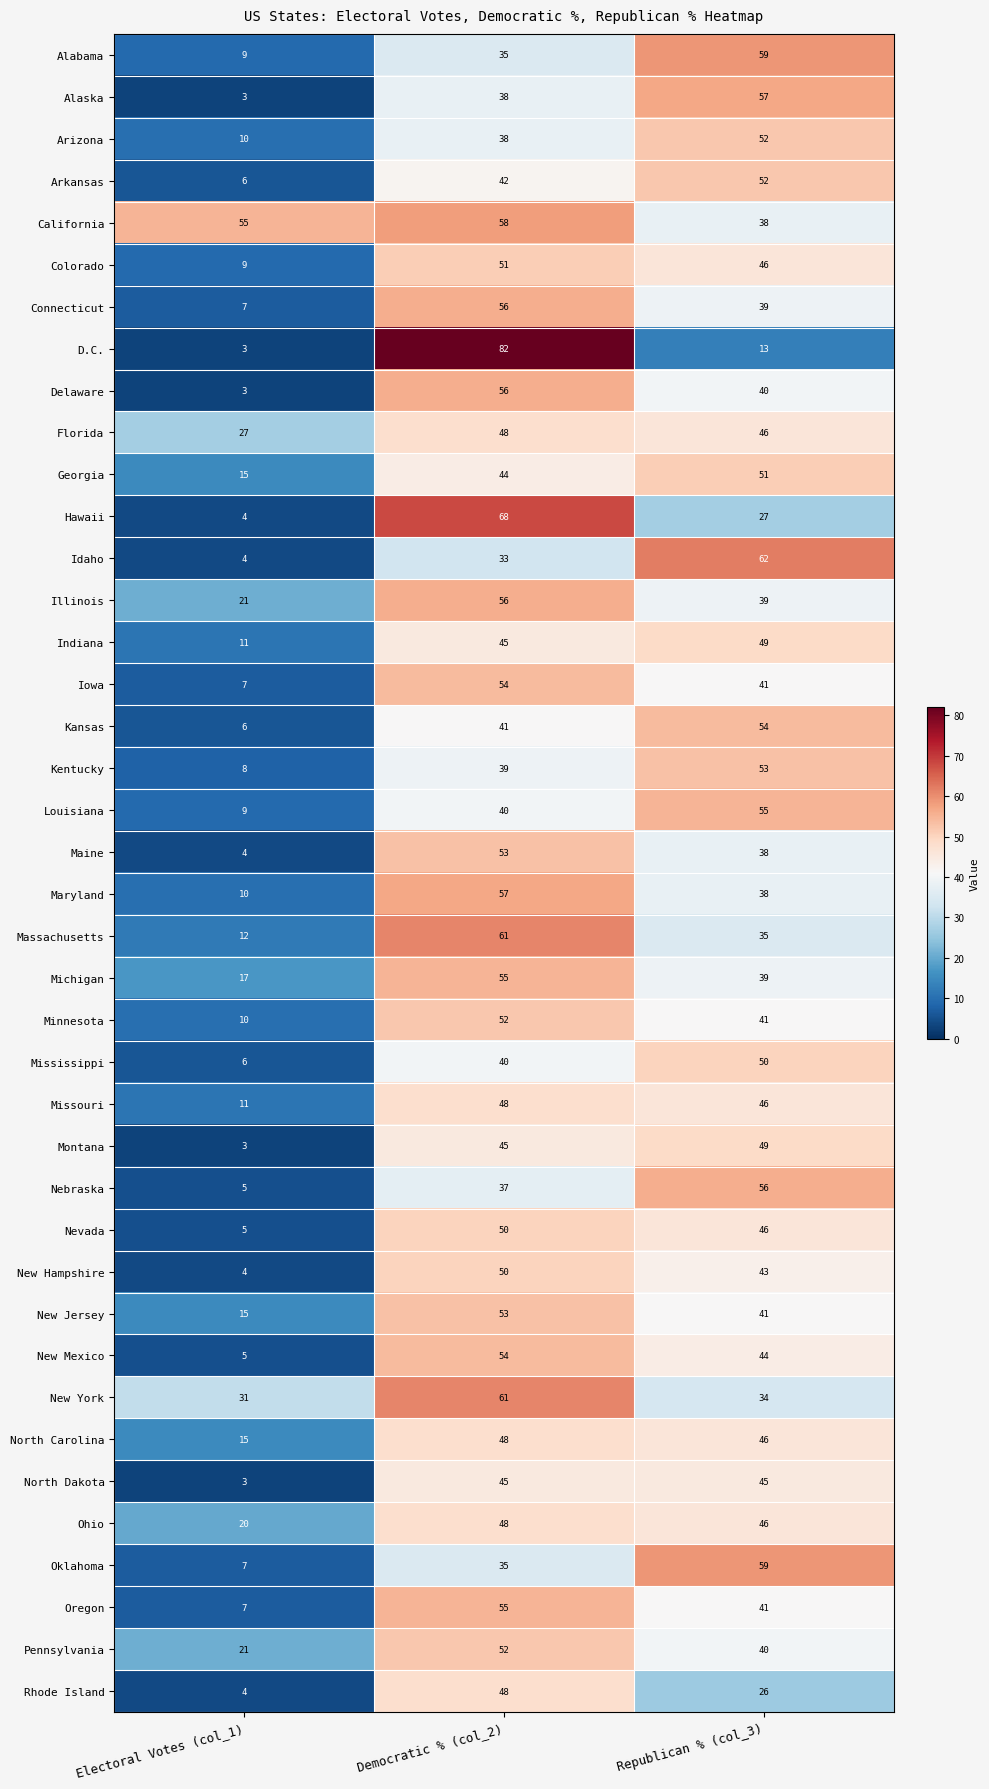

What is the total value across all series at Electoral Votes (col_1)?

432